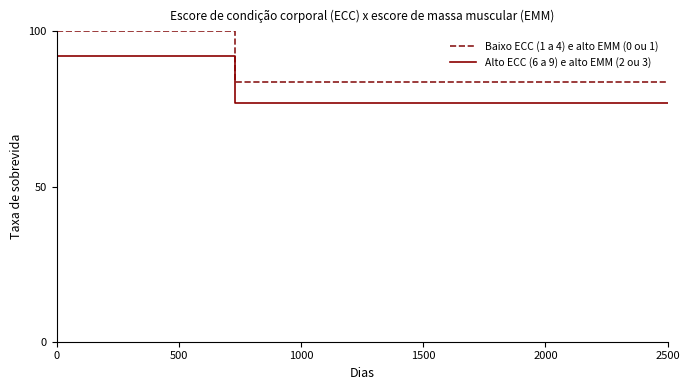

List the series in order of their overall mean, highest first.

Baixo ECC (1 a 4) e alto EMM (0 ou 1), Alto ECC (6 a 9) e alto EMM (2 ou 3)